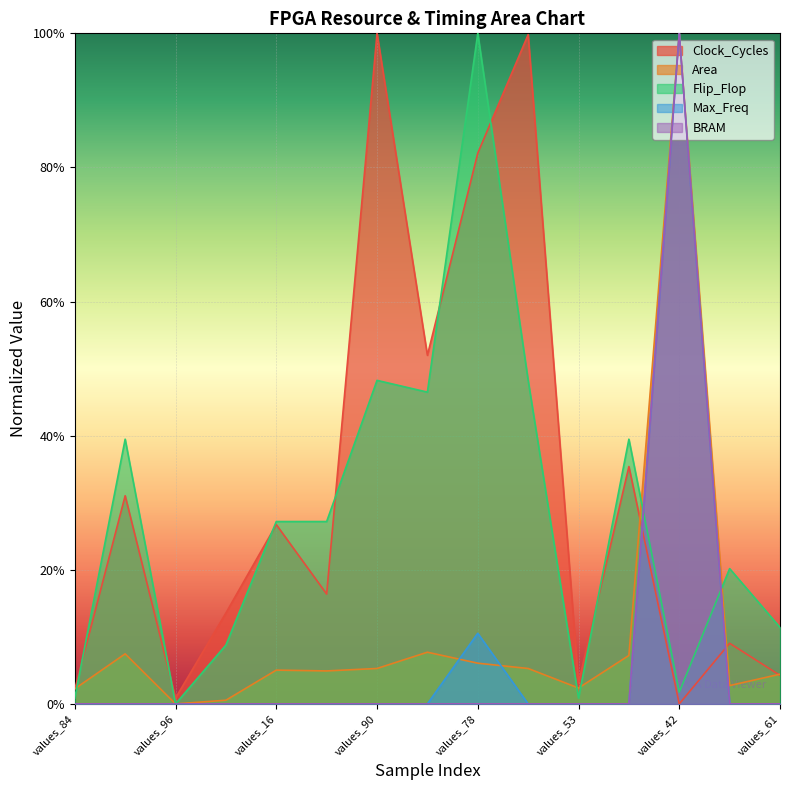

What is the label of the 11th point from the left?

values_53